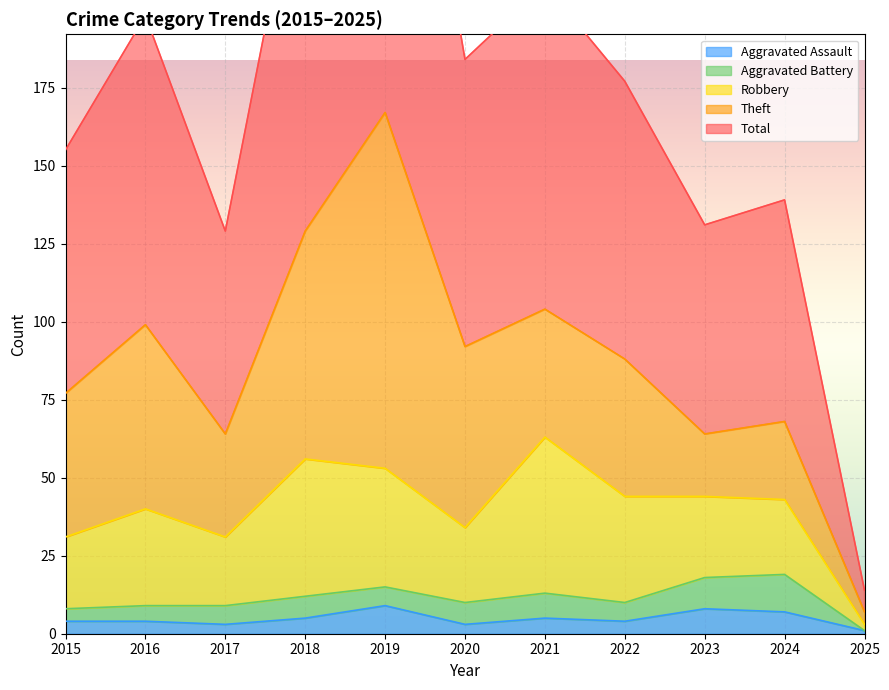

What is the average value of the Theft series?

47